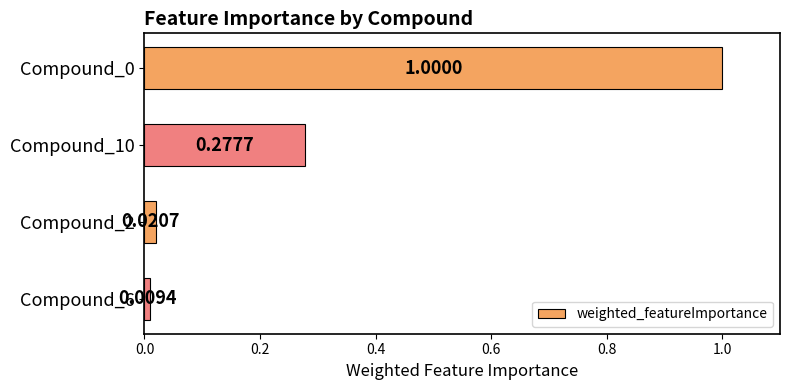

What is the difference between the maximum and minimum values?

1.0